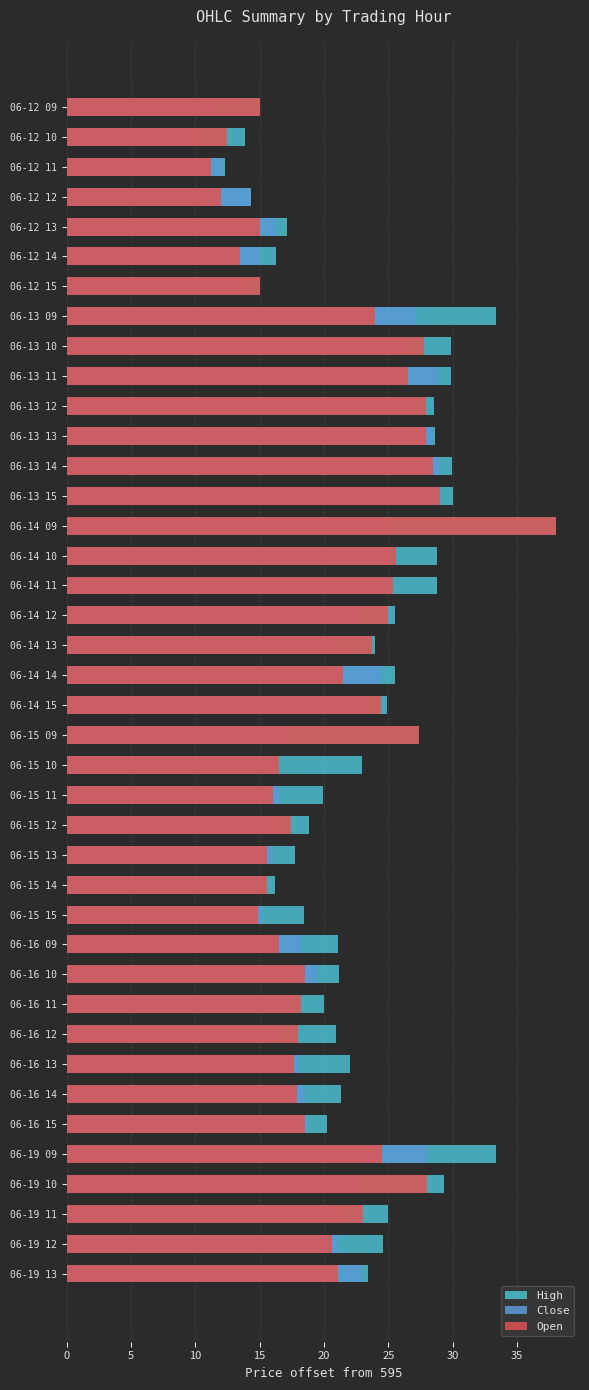

How many groups of bars are there?

40